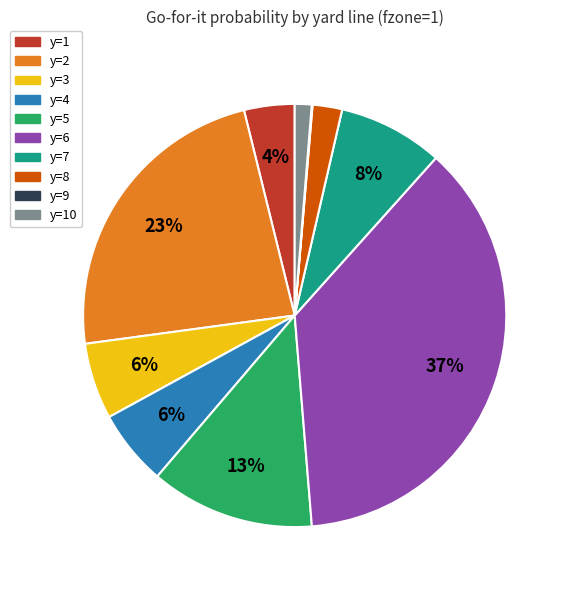

Does any single category account for the majority?

No